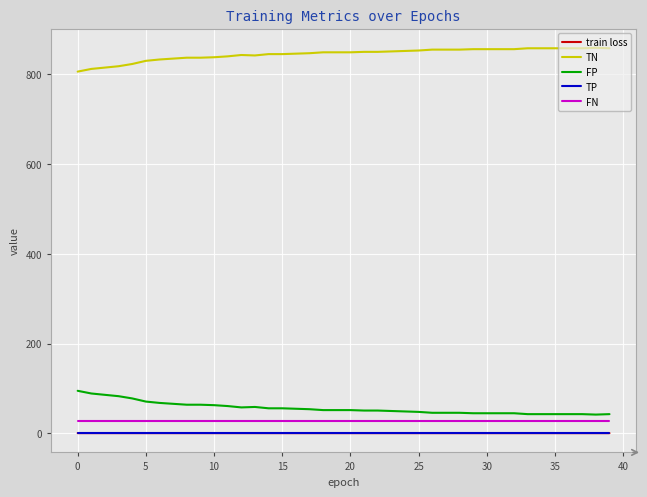

What is the minimum value for FP?

42.0